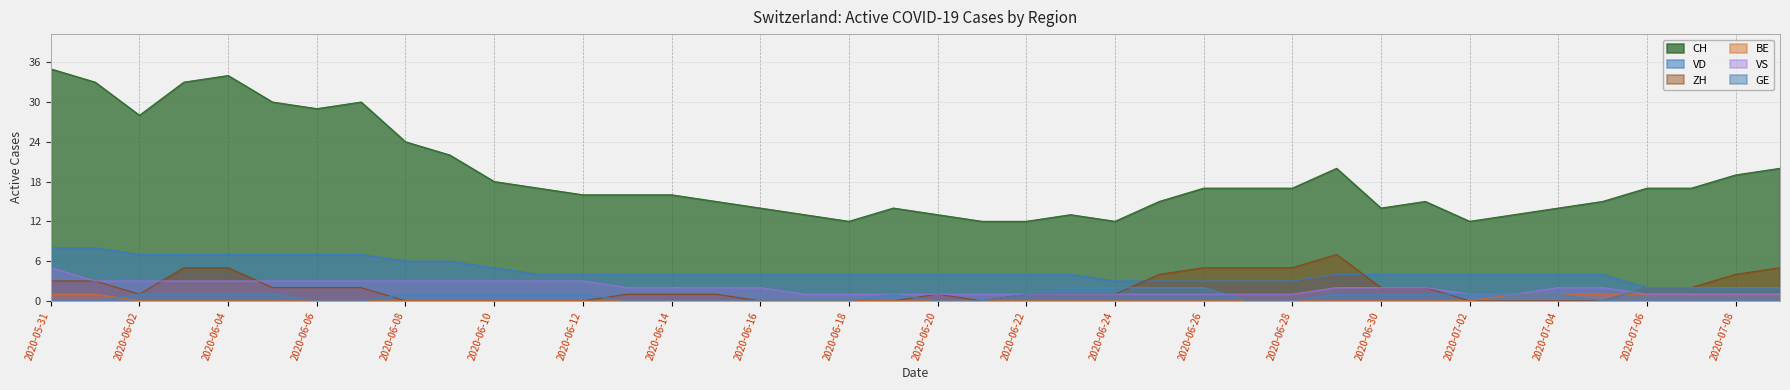

What is the difference between the maximum and minimum values in the CH series?

23